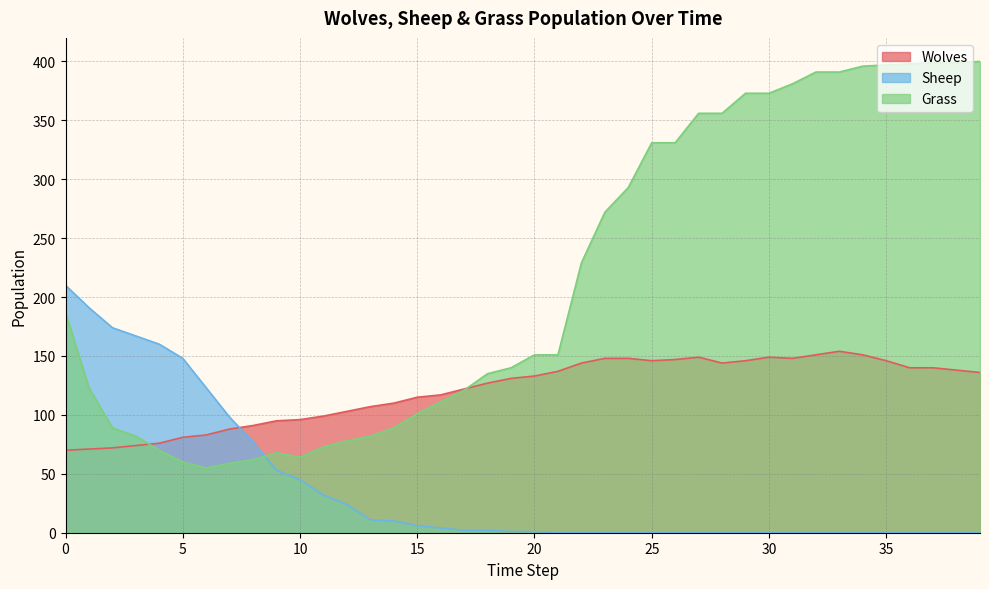

Reading right to left, extract all data points from this chart.

Wolves: 39=136	38=138	37=140	36=140	35=146	34=151	33=154	32=151	31=148	30=149	29=146	28=144	27=149	26=147	25=146	24=148	23=148	22=144	21=137	20=133	19=131	18=127	17=122	16=117	15=115	14=110	13=107	12=103	11=99	10=96	9=95	8=91	7=88	6=83	5=81	4=76	3=74	2=72	1=71	0=70
Sheep: 39=0	38=0	37=0	36=0	35=0	34=0	33=0	32=0	31=0	30=0	29=0	28=0	27=0	26=0	25=0	24=0	23=0	22=0	21=0	20=1	19=1	18=2	17=2	16=4	15=6	14=10	13=11	12=24	11=32	10=45	9=53	8=77	7=98	6=123	5=148	4=160	3=167	2=174	1=191	0=210
Grass: 39=400	38=399	37=399	36=398	35=397	34=396	33=391	32=391	31=381	30=373	29=373	28=356	27=356	26=331	25=331	24=293	23=272	22=229	21=151	20=151	19=140	18=135	17=121	16=111	15=101	14=89	13=82	12=78	11=73	10=64	9=68	8=62	7=59	6=55	5=60	4=70	3=82	2=89	1=123	0=187